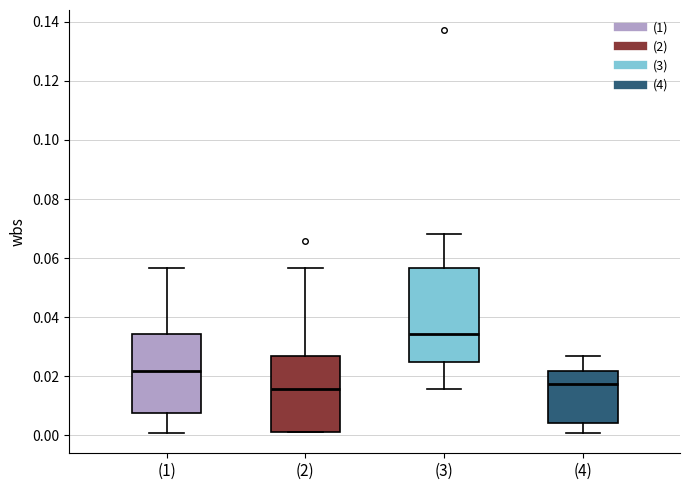

Reading left to right, read every box against the y-axis: the position of its median line, the range the box covers, and the ends of its whiskers. The values are not printed on the chart, so give them approximately, as read against the axis.

(1): median 0.022, box 0.008 to 0.034, whiskers 0.000 to 0.056
(2): median 0.016, box 0.000 to 0.026, whiskers 0.000 to 0.056
(3): median 0.034, box 0.024 to 0.056, whiskers 0.016 to 0.068
(4): median 0.018, box 0.004 to 0.022, whiskers 0.000 to 0.026